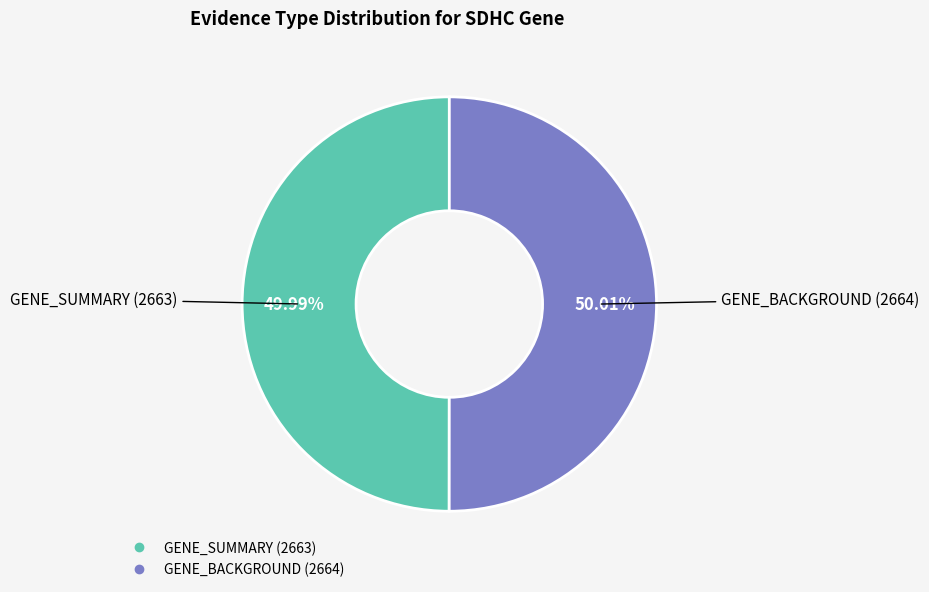

What is the total percentage of GENE_BACKGROUND (2664) and GENE_SUMMARY (2663)?

100.0%